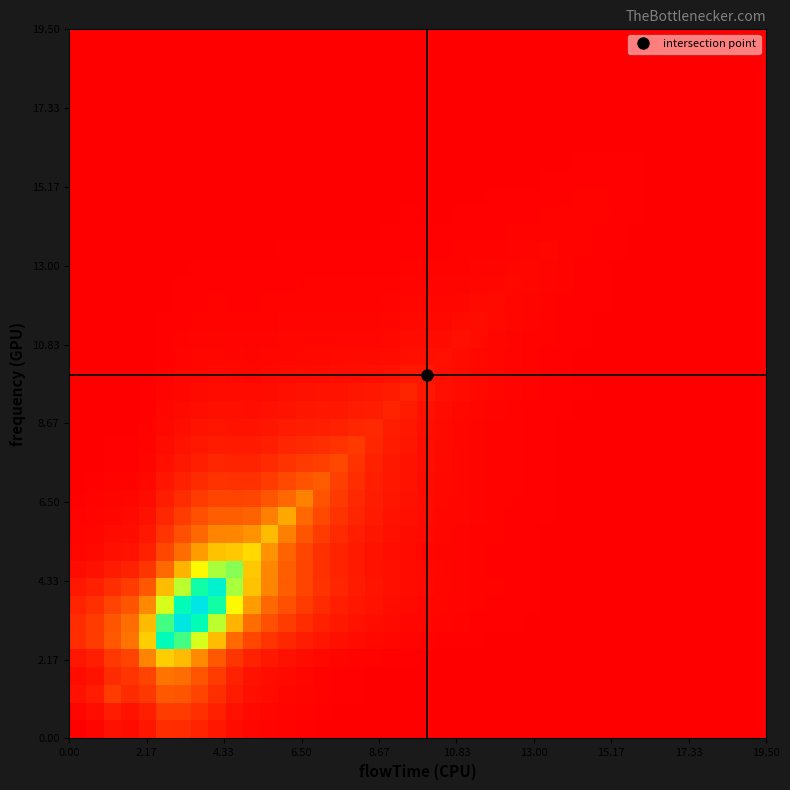

Count the number of data series in this chart.

40